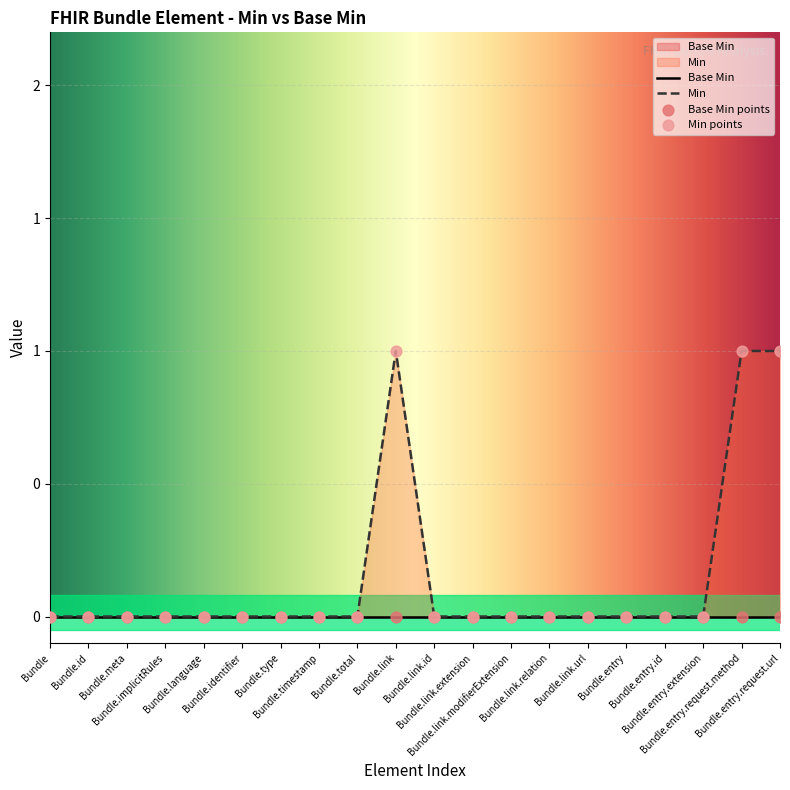

Which has a higher value, Bundle.link or Bundle.timestamp?

Bundle.link